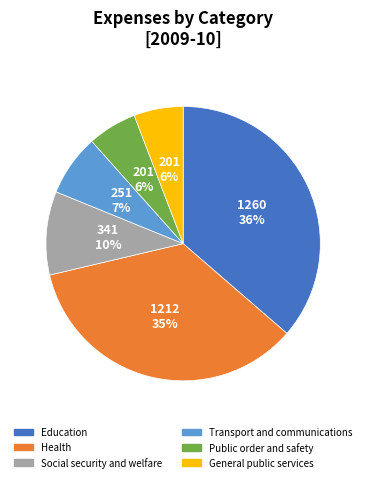

Does Education account for over 50% of the chart?

No